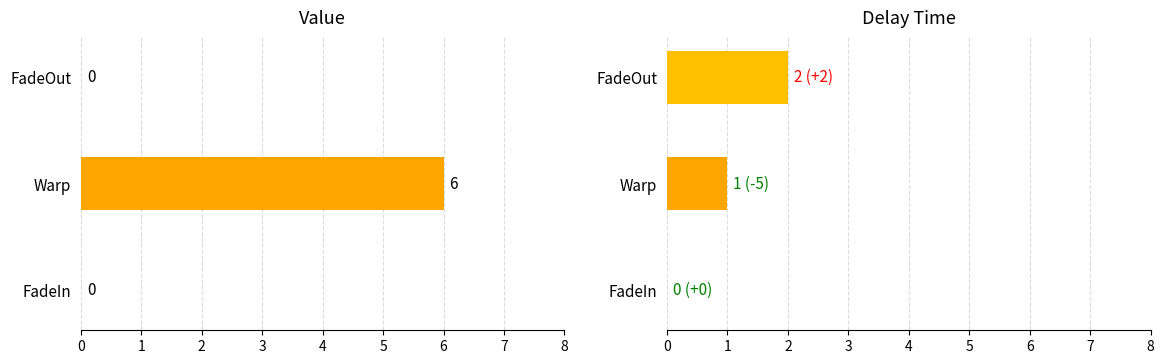

How many positive values does the delayTime series have?

2